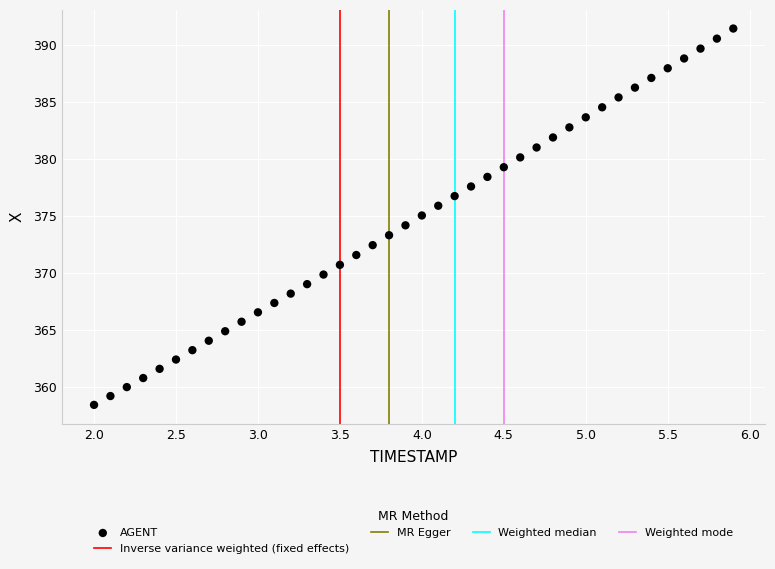

What is the range of Y values (max minus min)?

33.1